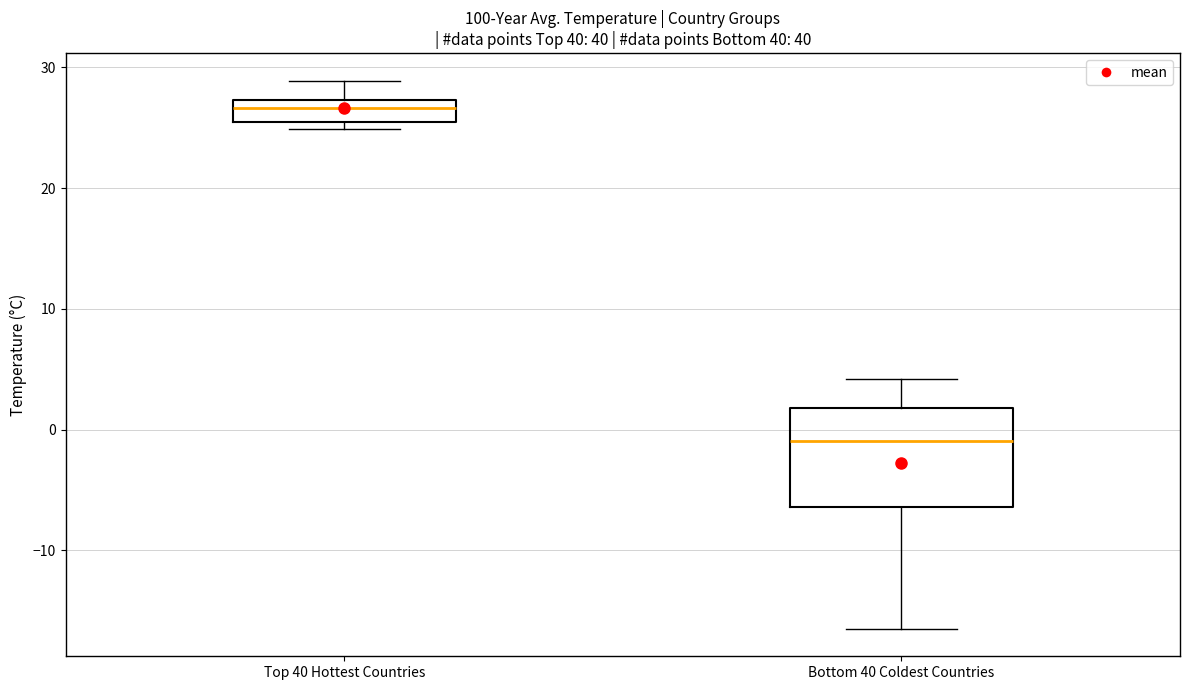

Which box's median line is the highest?

Top 40 Hottest Countries